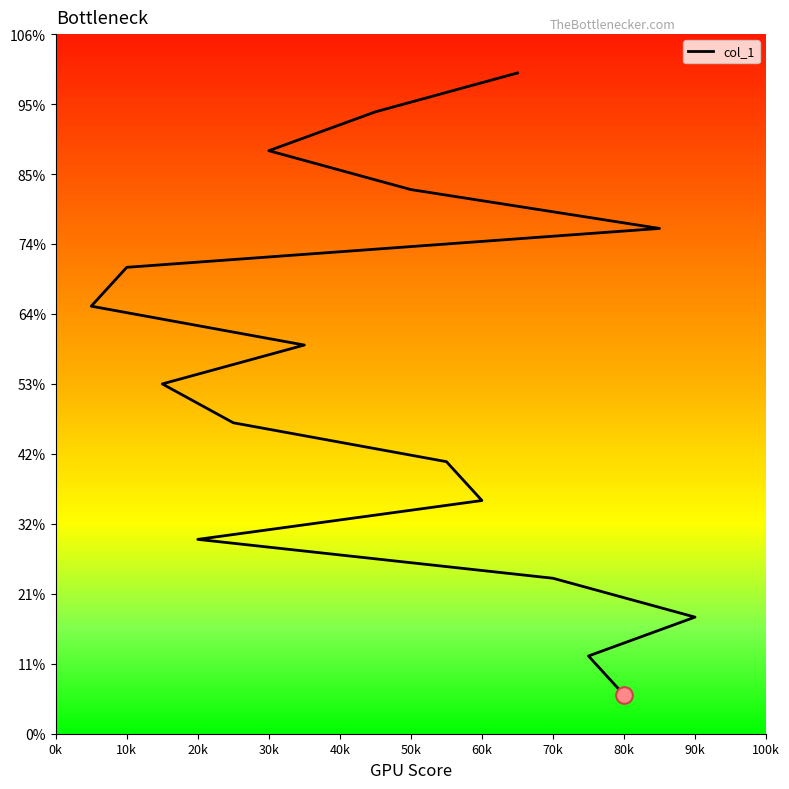

How many data points does each series have?

17